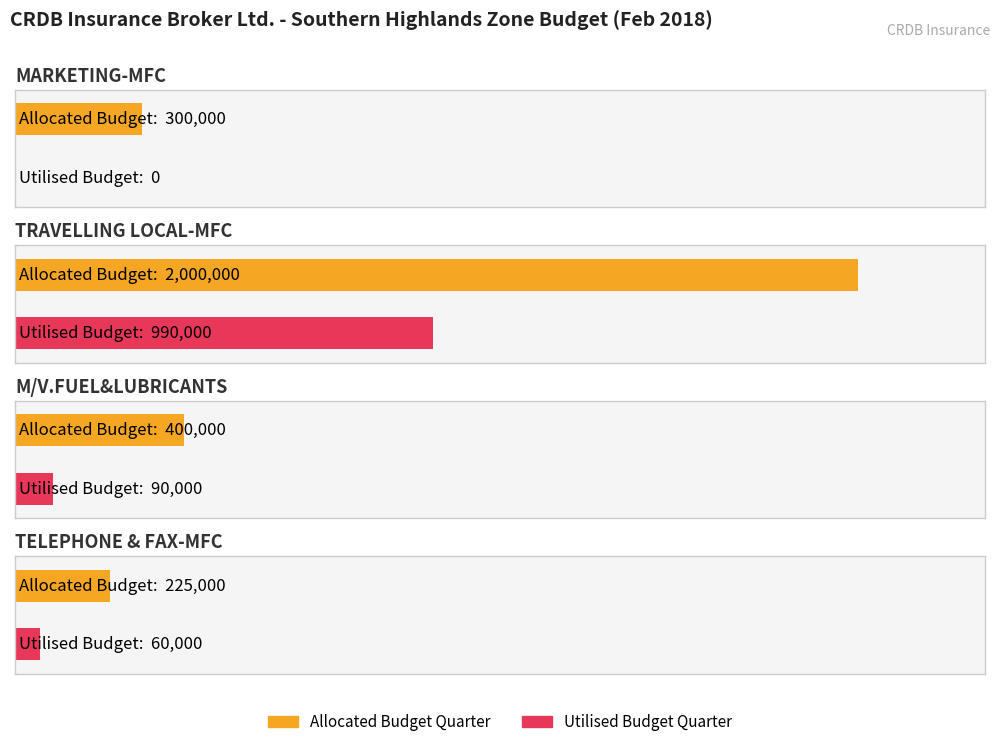

Reading left to right, extract all data points from this chart.

Allocated Budget Quarter: 300000	2000000	400000	225000
Utilised Budget Quarter: 0	990000	90000	60000